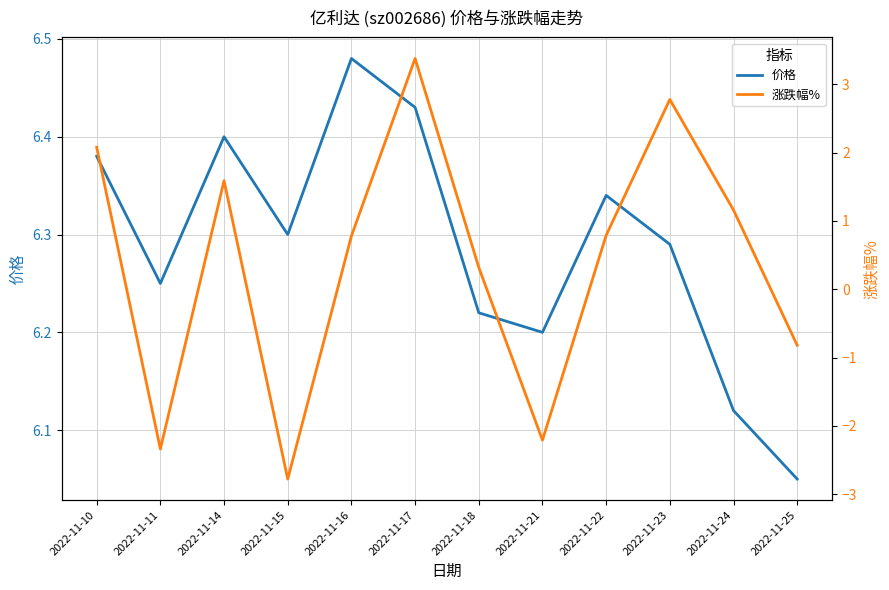

What is the lowest value of the 价格 series?

6.0